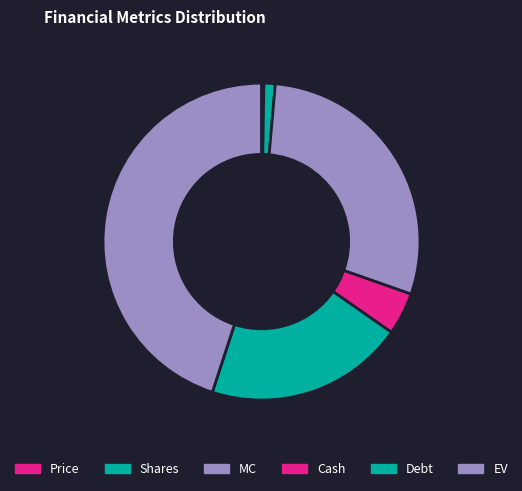

Is the sum of Debt and MC greater than half?

No